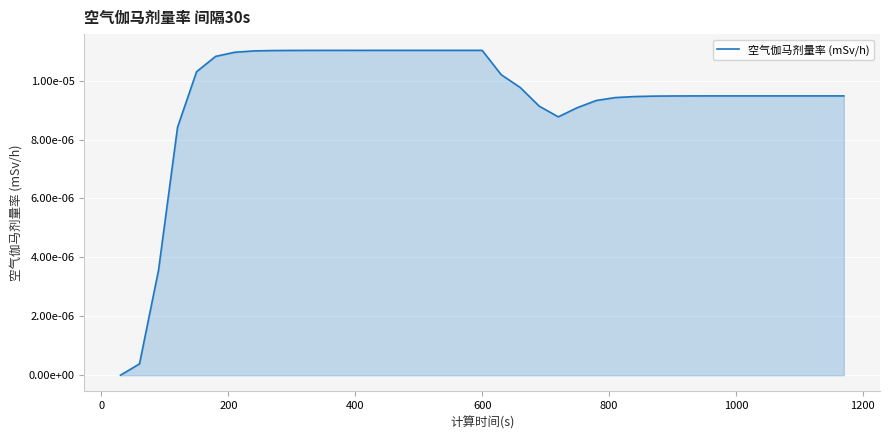

Does the chart have visible grid lines?

Yes